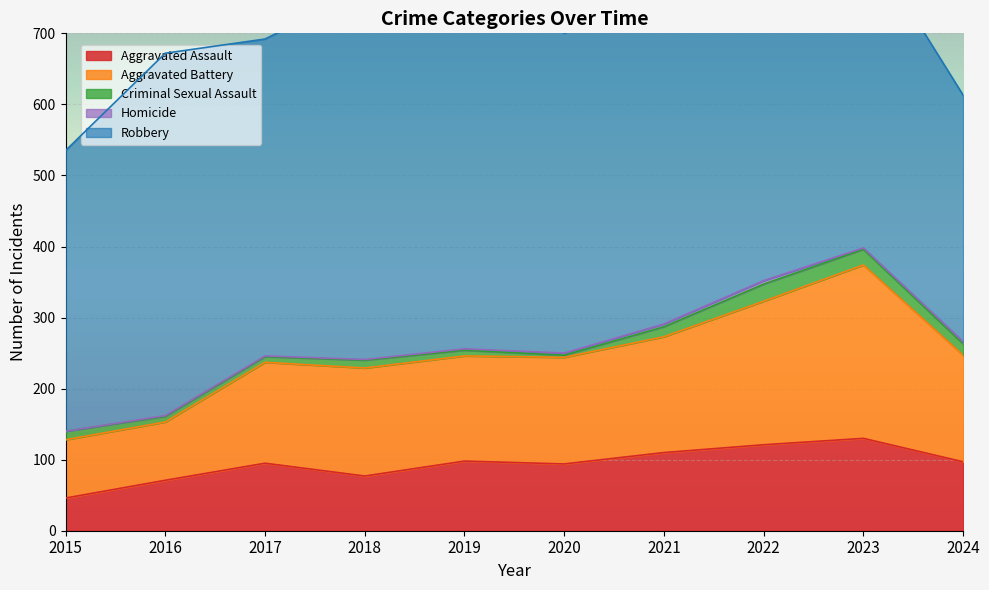

Is the value of Aggravated Assault at 2017 greater than the value of Criminal Sexual Assault at 2022?

Yes